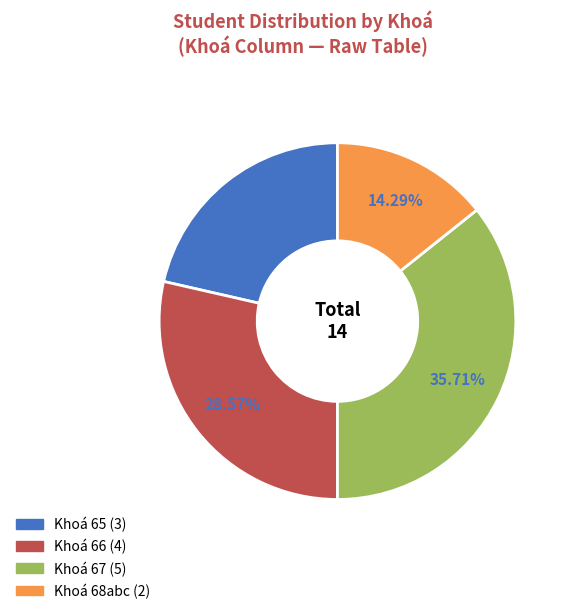

Is there a majority slice in this chart?

No